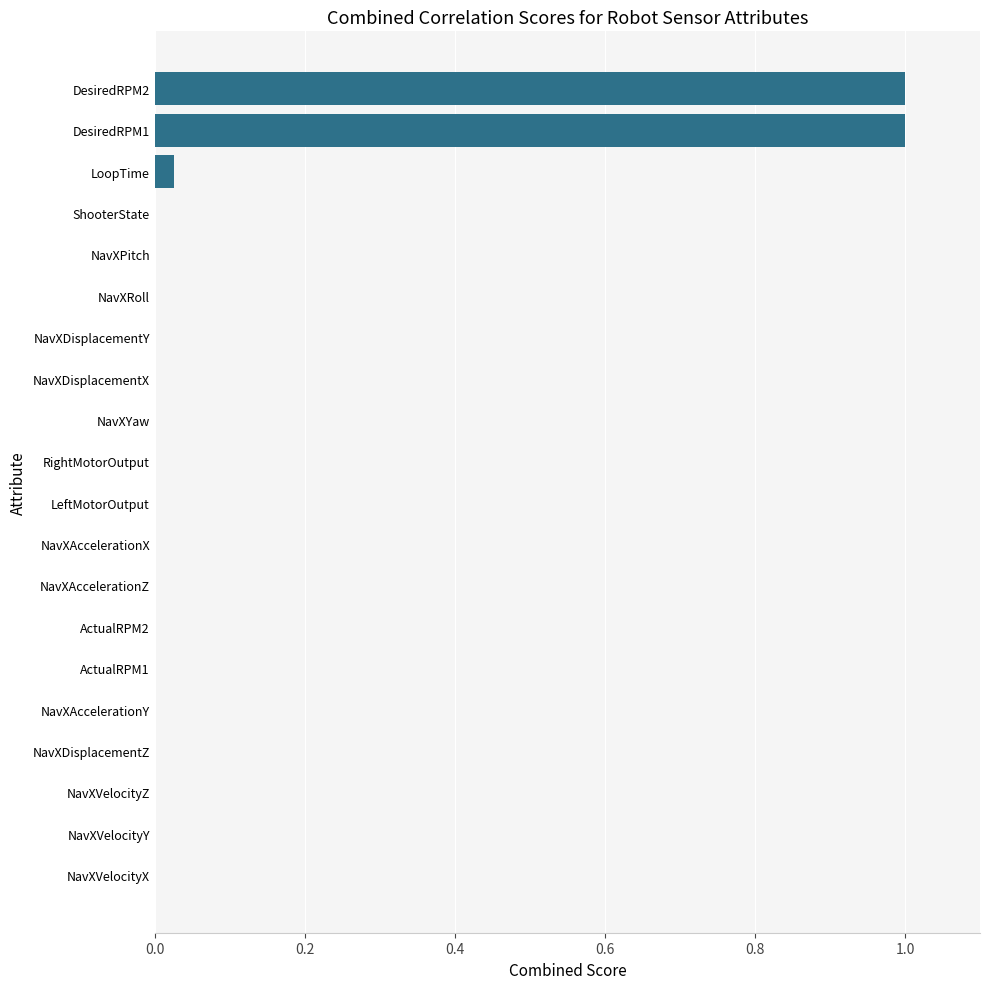

Which has a higher value, NavXYaw or LoopTime?

LoopTime